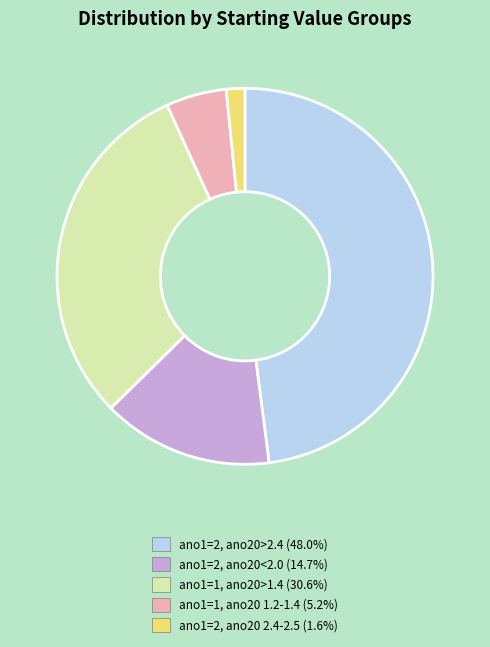

Is there a majority slice in this chart?

No